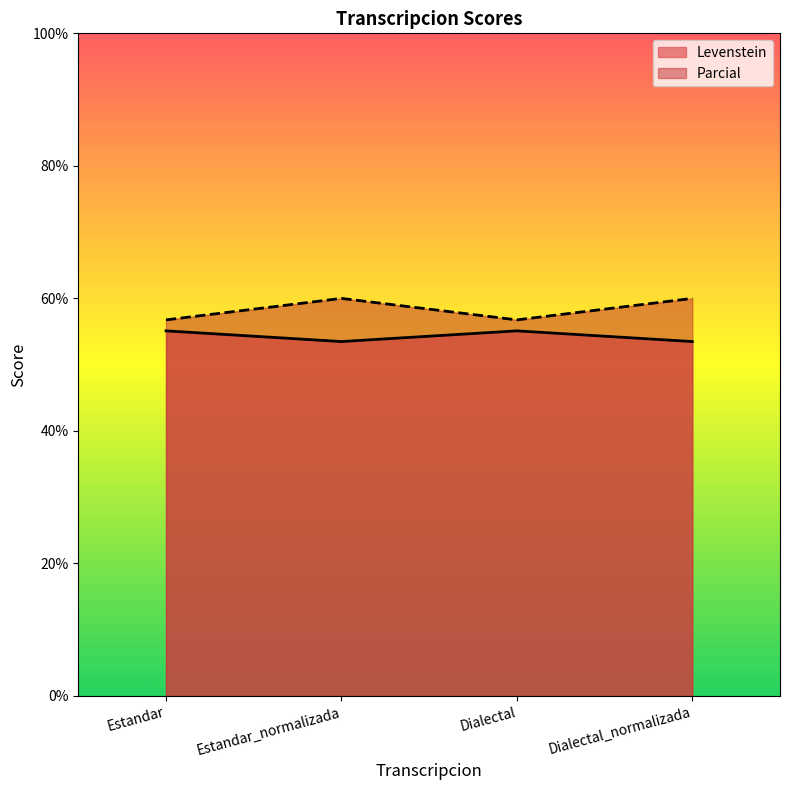

Which category has the highest value across all series?

Estandar_normalizada